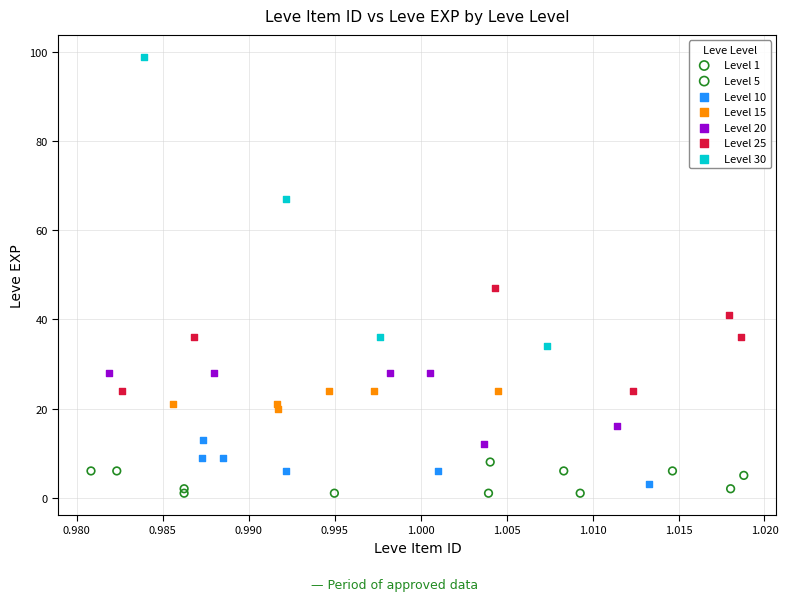

Which series has the widest spread of Y values?

Level 30